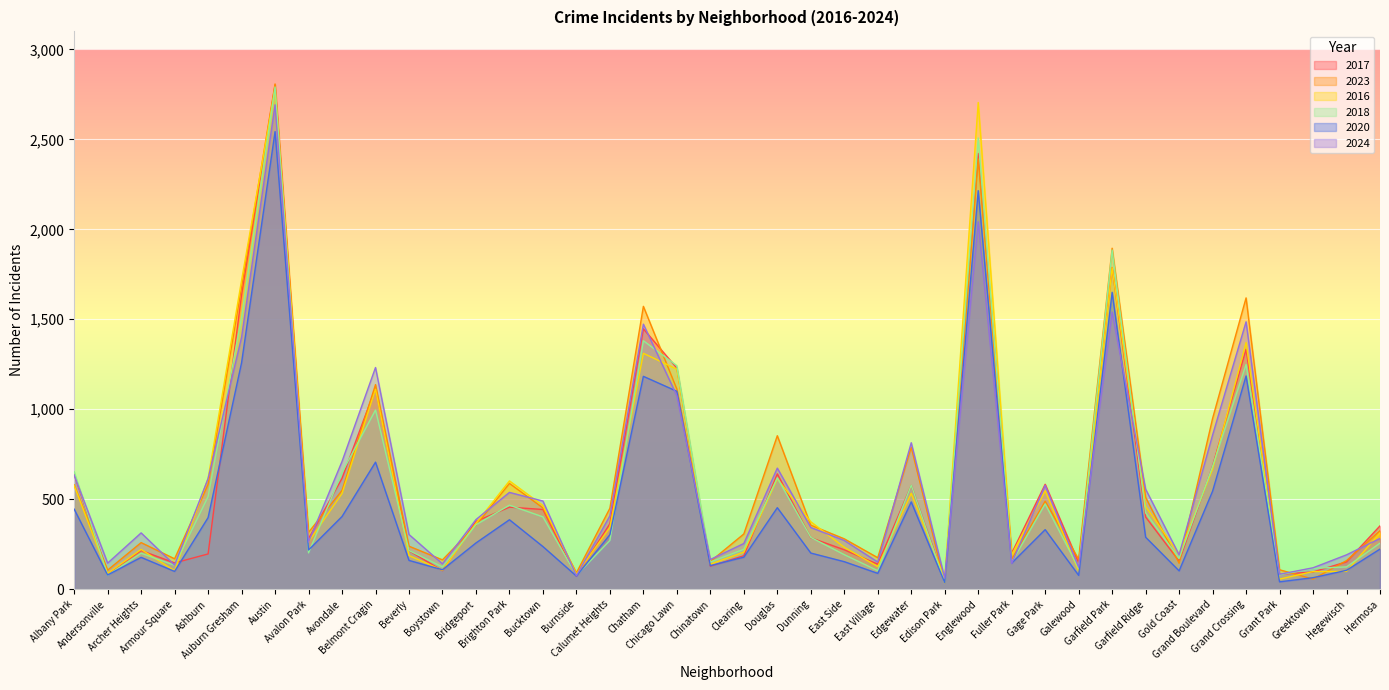

What are all the series names shown in the legend?

2017, 2023, 2016, 2018, 2020, 2024